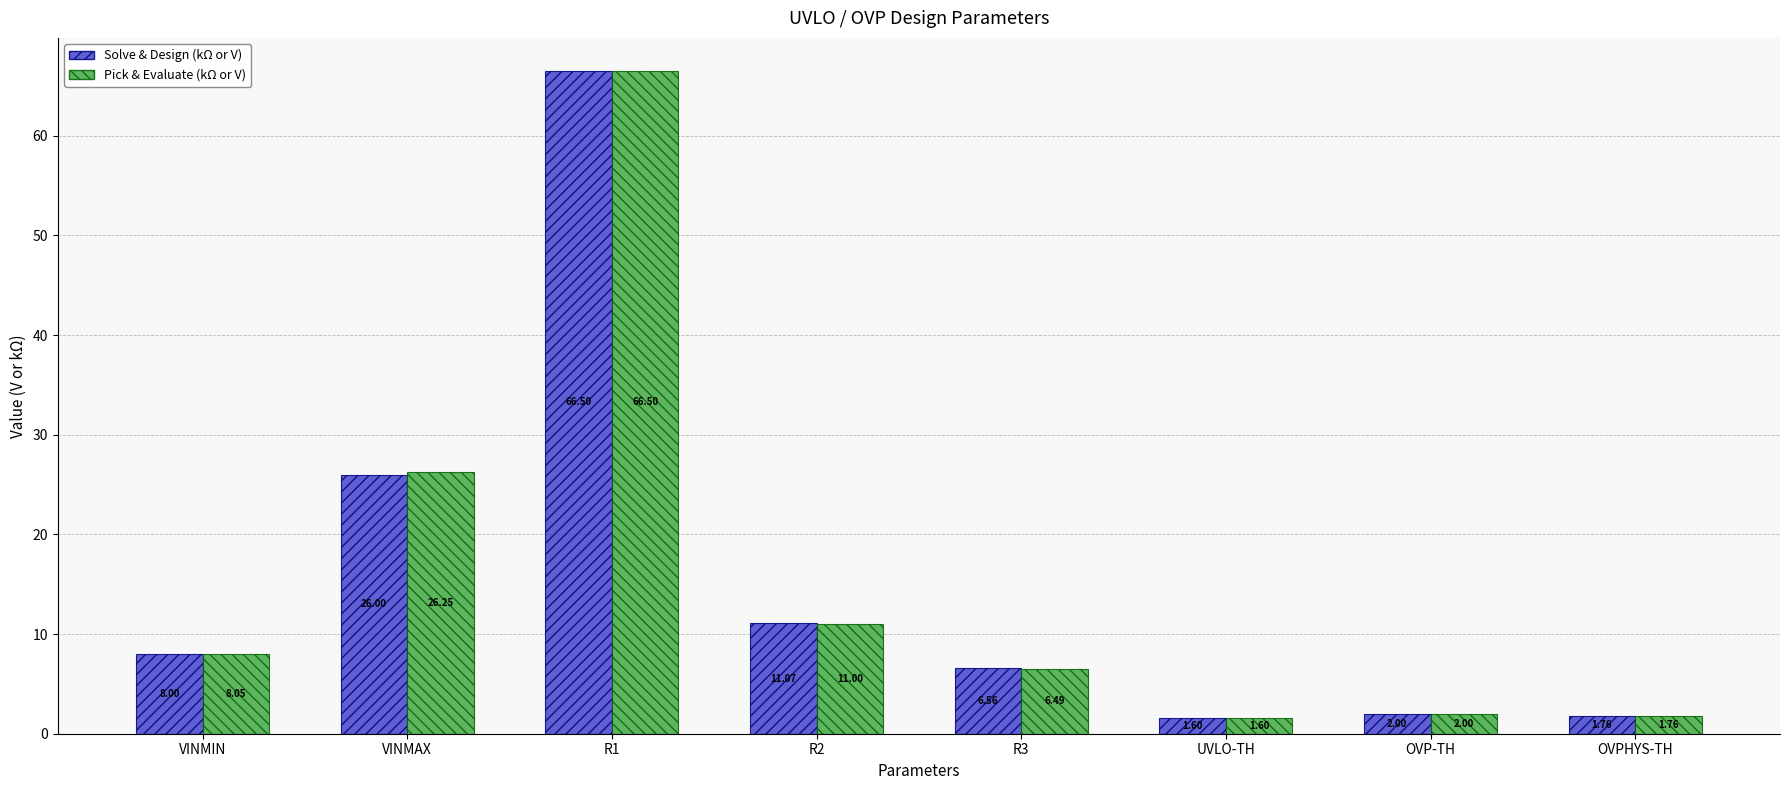

Which category has the lowest value in the Pick & Evaluate (kΩ or V) series?

UVLO-TH